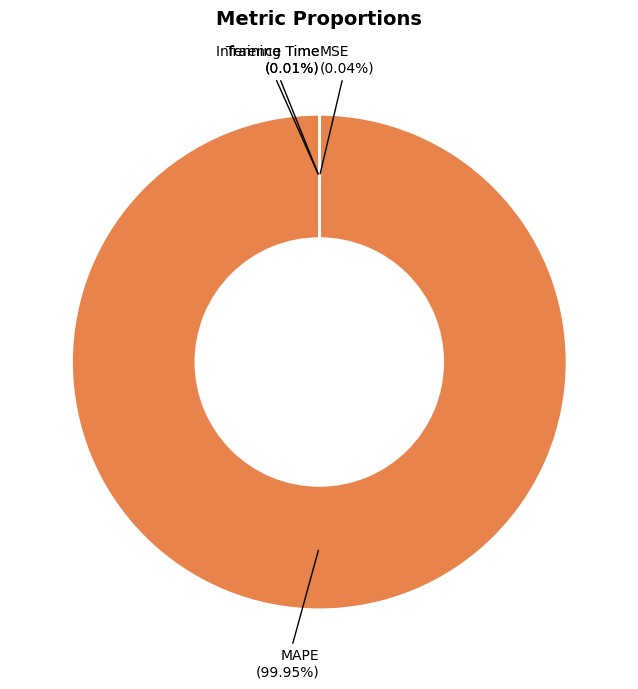

Which category has the smallest portion of the pie?

Inference Time